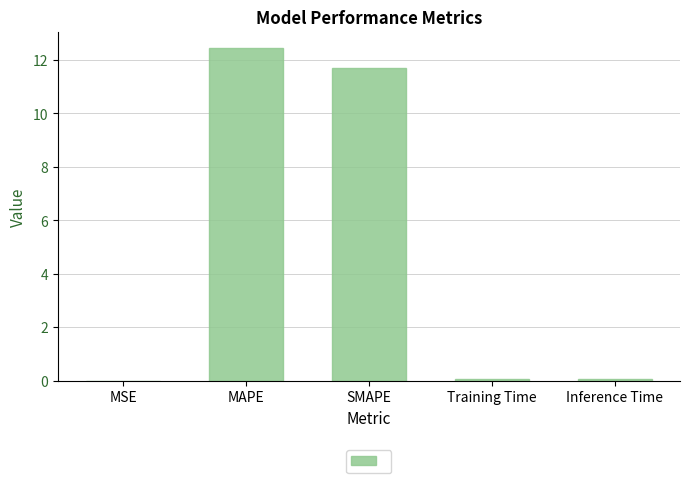

Is it true that the value at Training Time is 0.1?

True